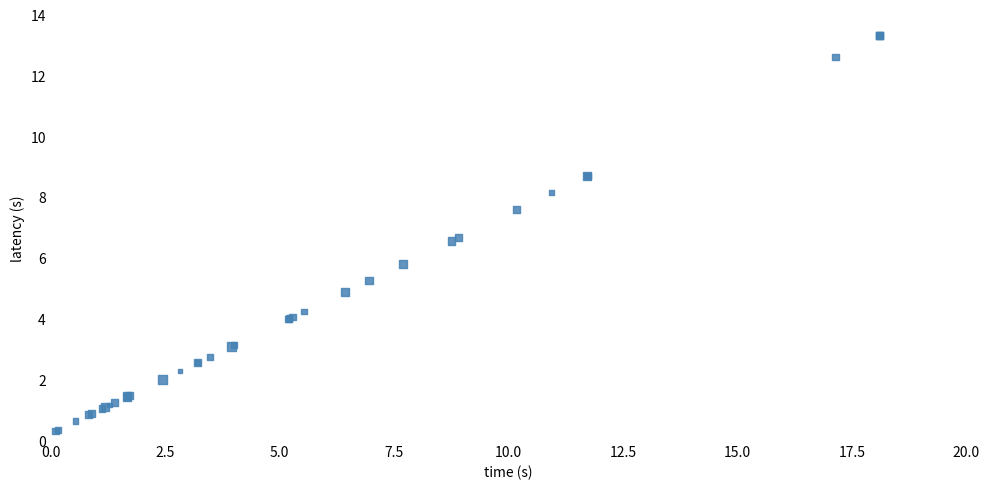

What Y value in the scatter plot is closest to 6?

5.8